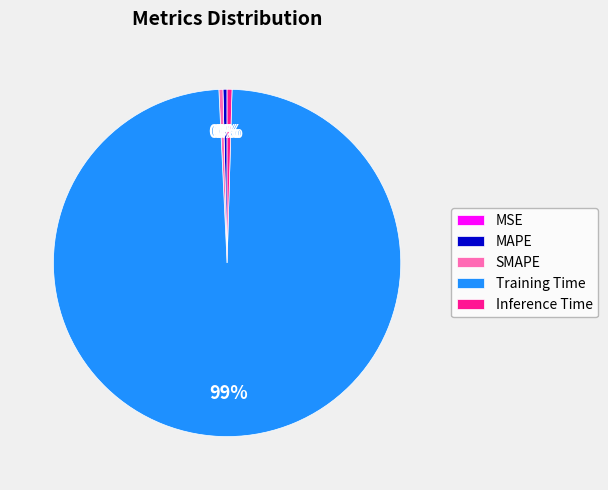

Does MAPE represent more than half of the total?

No